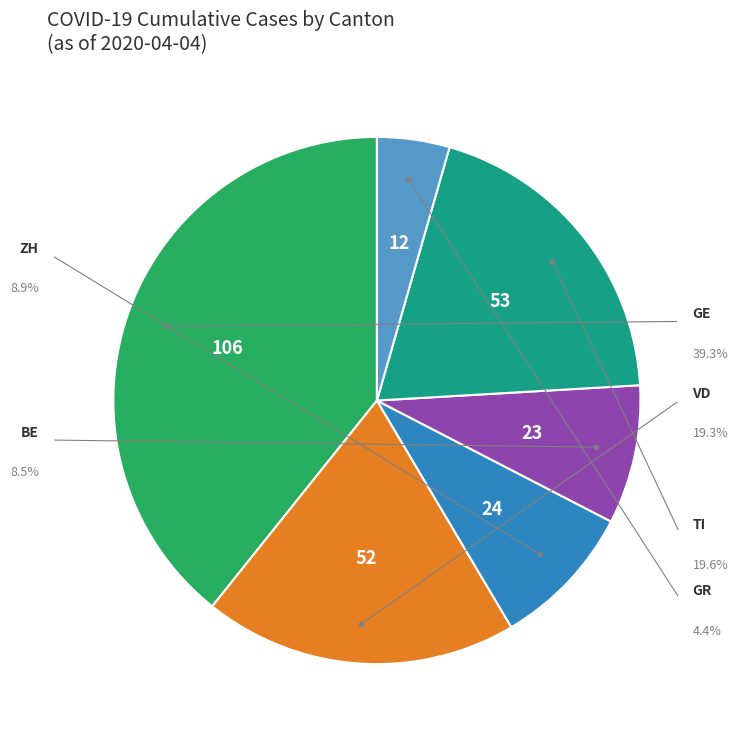

Is it true that 24 is 8% of the pie?

True